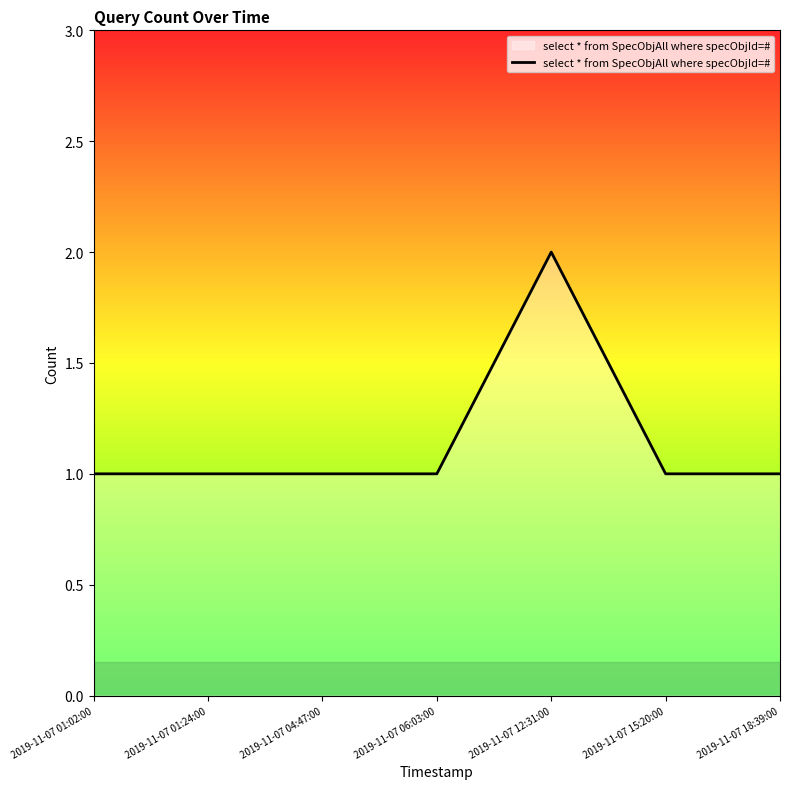

What is the minimum value shown in the chart?

1